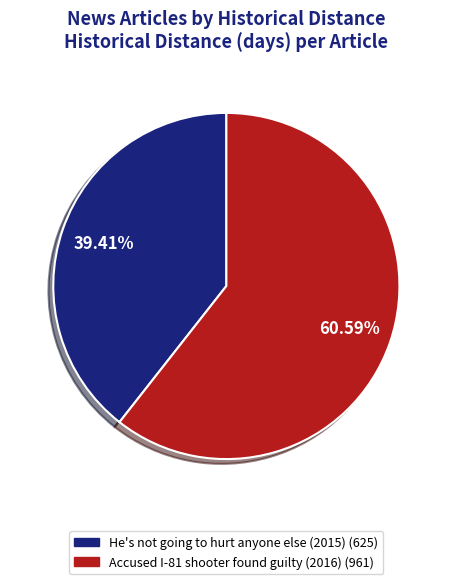

To the nearest percent, what is the difference between the largest and smallest slice percentages?

21%